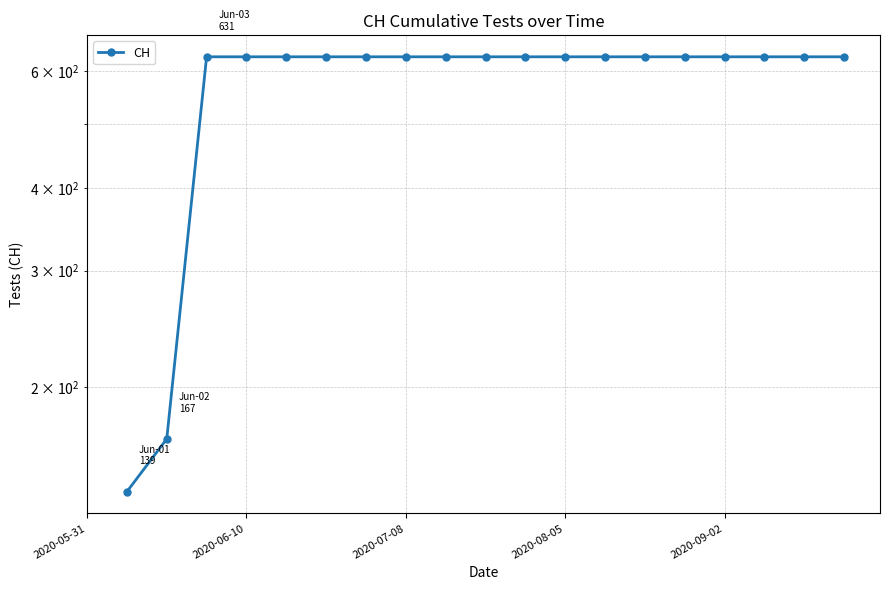

How many lines are shown in the chart?

1